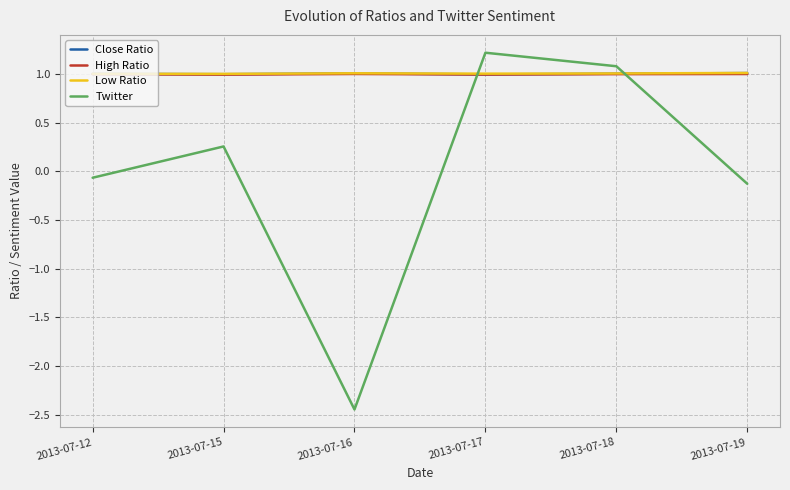

Which category has the highest value in the Twitter series?

2013-07-17